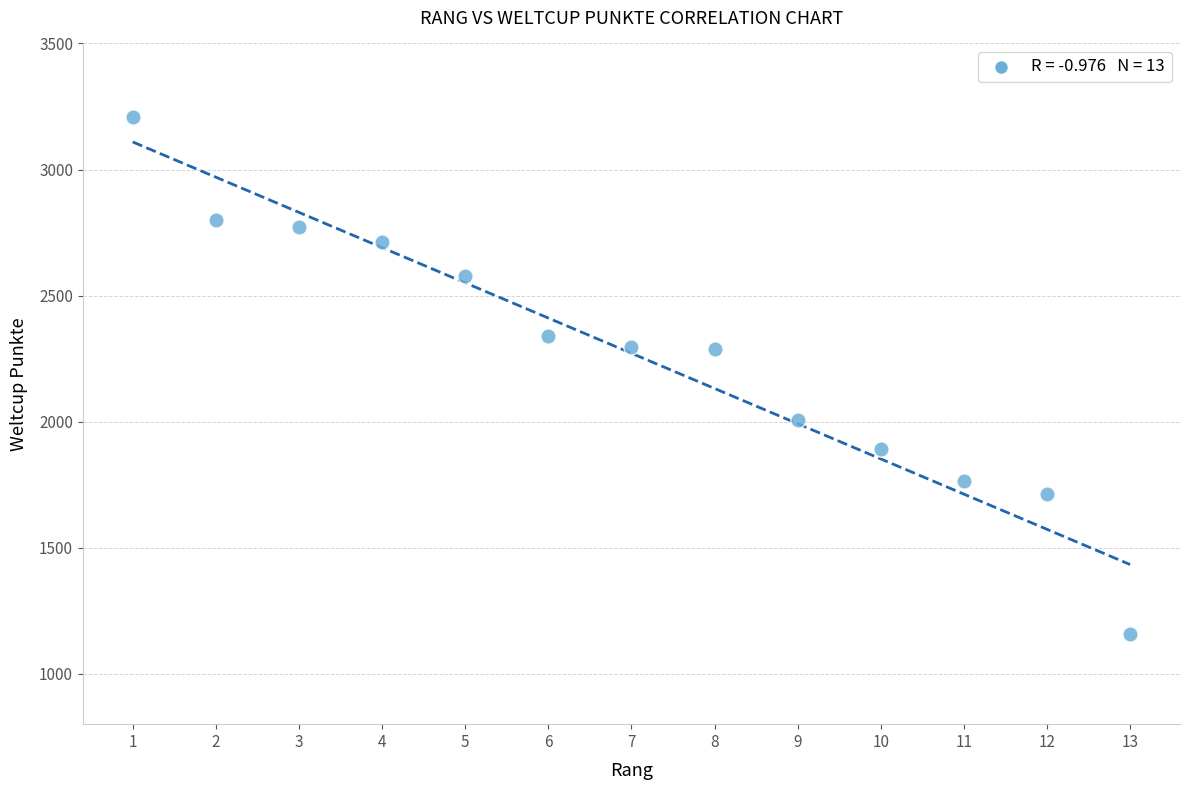

What is the range of Y values (max minus min)?

2052